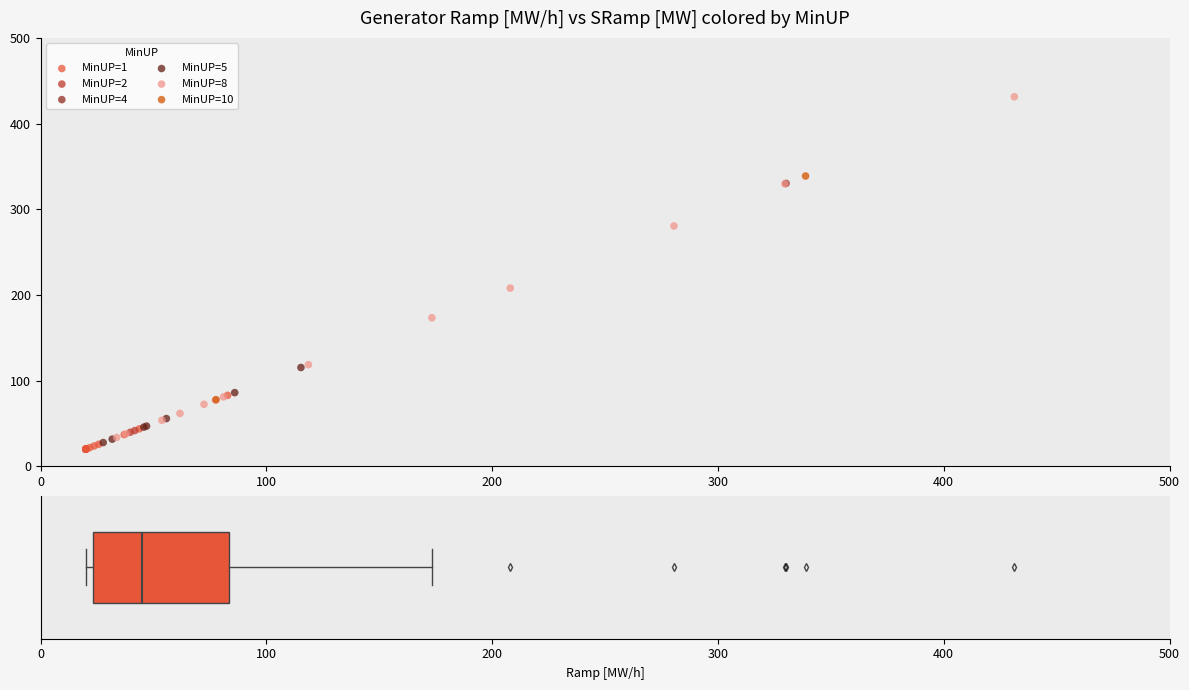

What are all the series names shown in the legend?

MinUP=1, MinUP=2, MinUP=4, MinUP=5, MinUP=8, MinUP=10